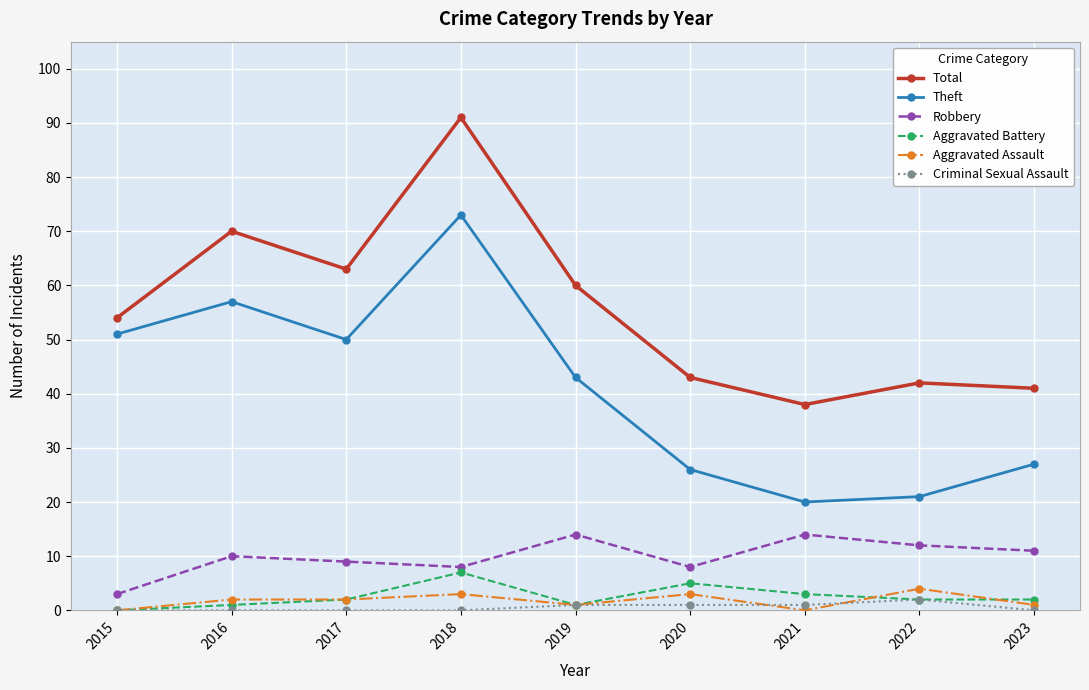

The value of Total at 2017 is 110. True or false?

False